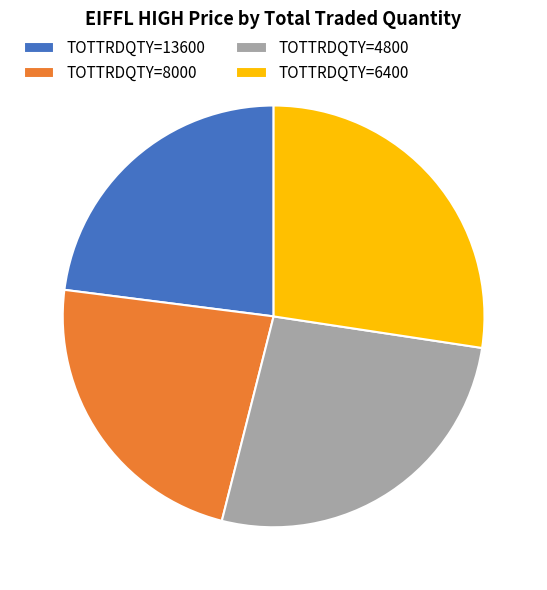

Is the sum of TOTTRDQTY=6400 and TOTTRDQTY=13600 greater than half?

Yes